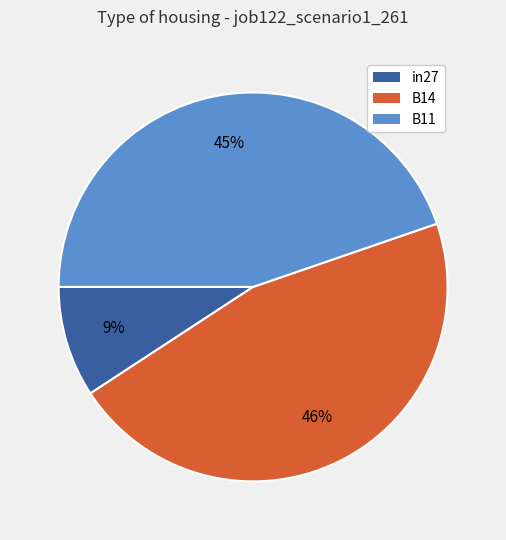

Count the number of slices in the pie.

3